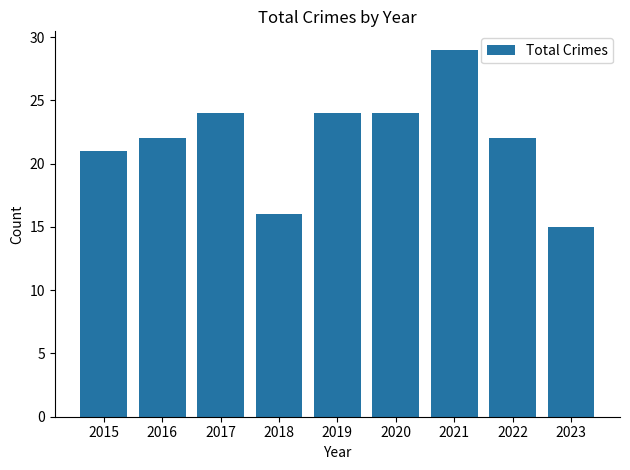

Reading right to left, what are all the values shown in this chart?

2023=15	2022=22	2021=29	2020=24	2019=24	2018=16	2017=24	2016=22	2015=21